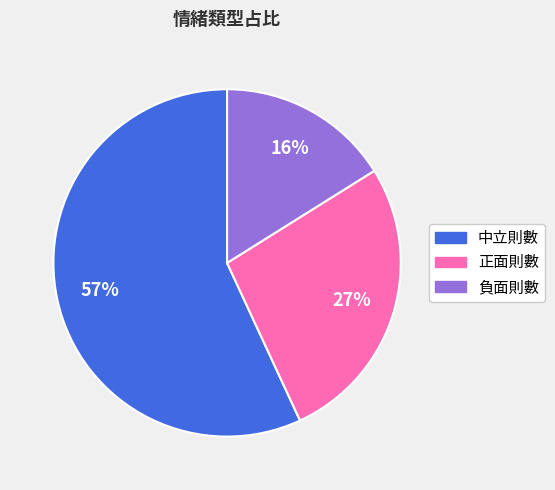

To the nearest percent, what portion does 負面則數 represent?

16%